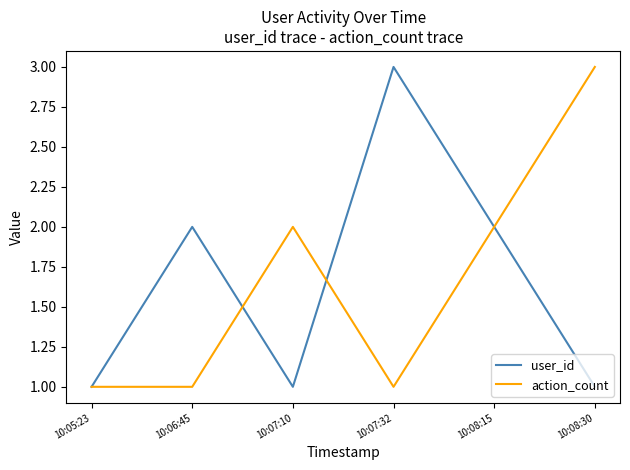

Is the value of action_count at 10:06:45 greater than the value of user_id at 10:07:32?

No